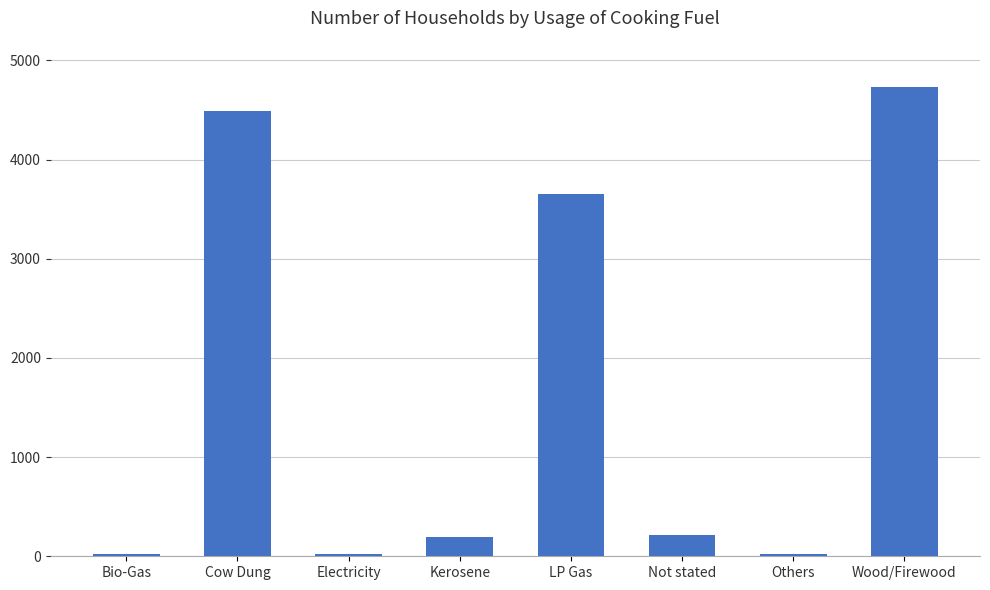

Are the bars horizontal?

No